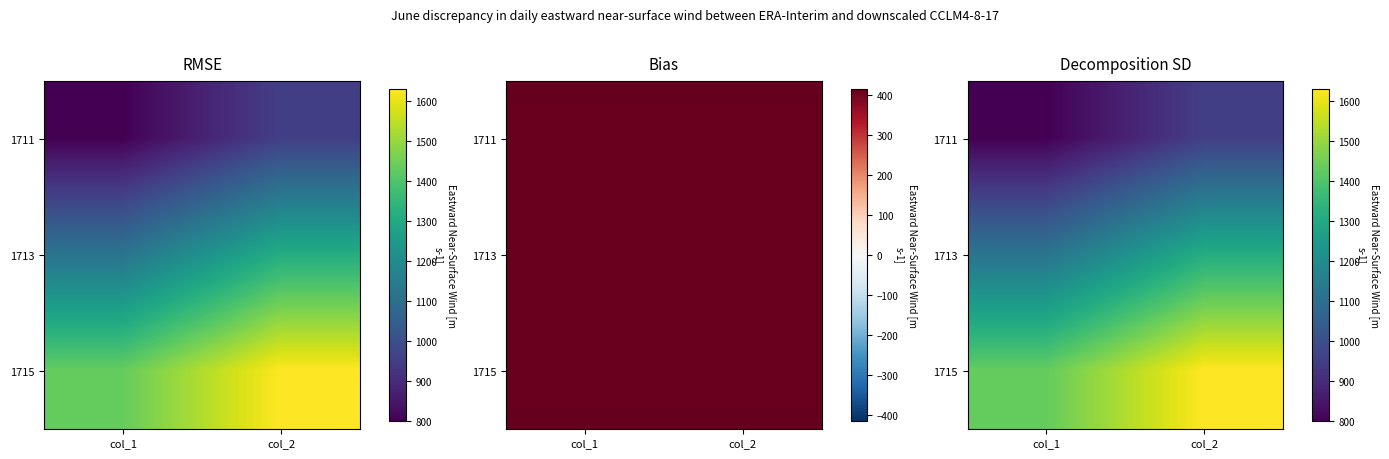

Which has a higher value, col_2 or col_1?

col_2